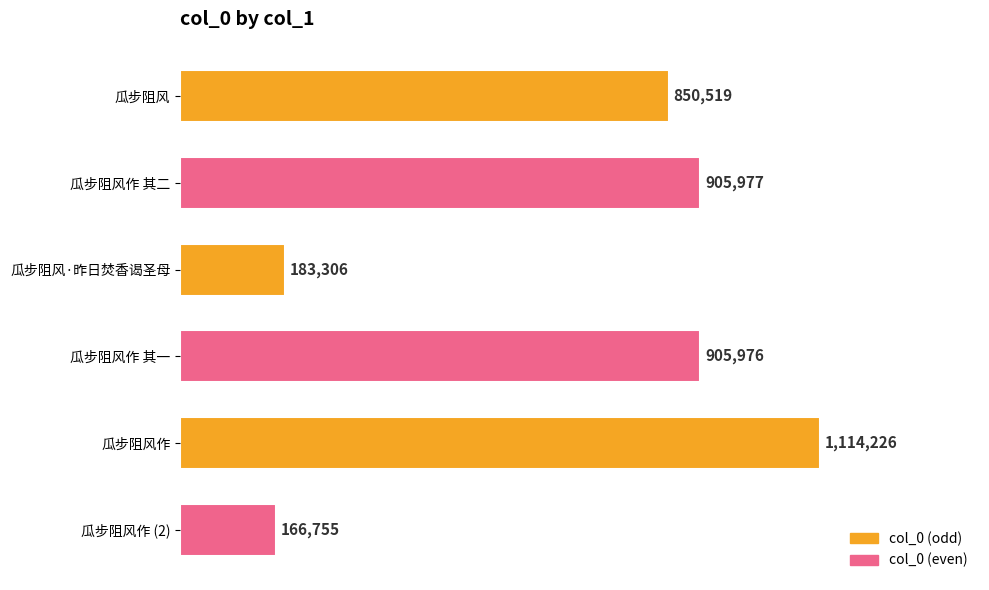

Does the chart contain any negative values?

No